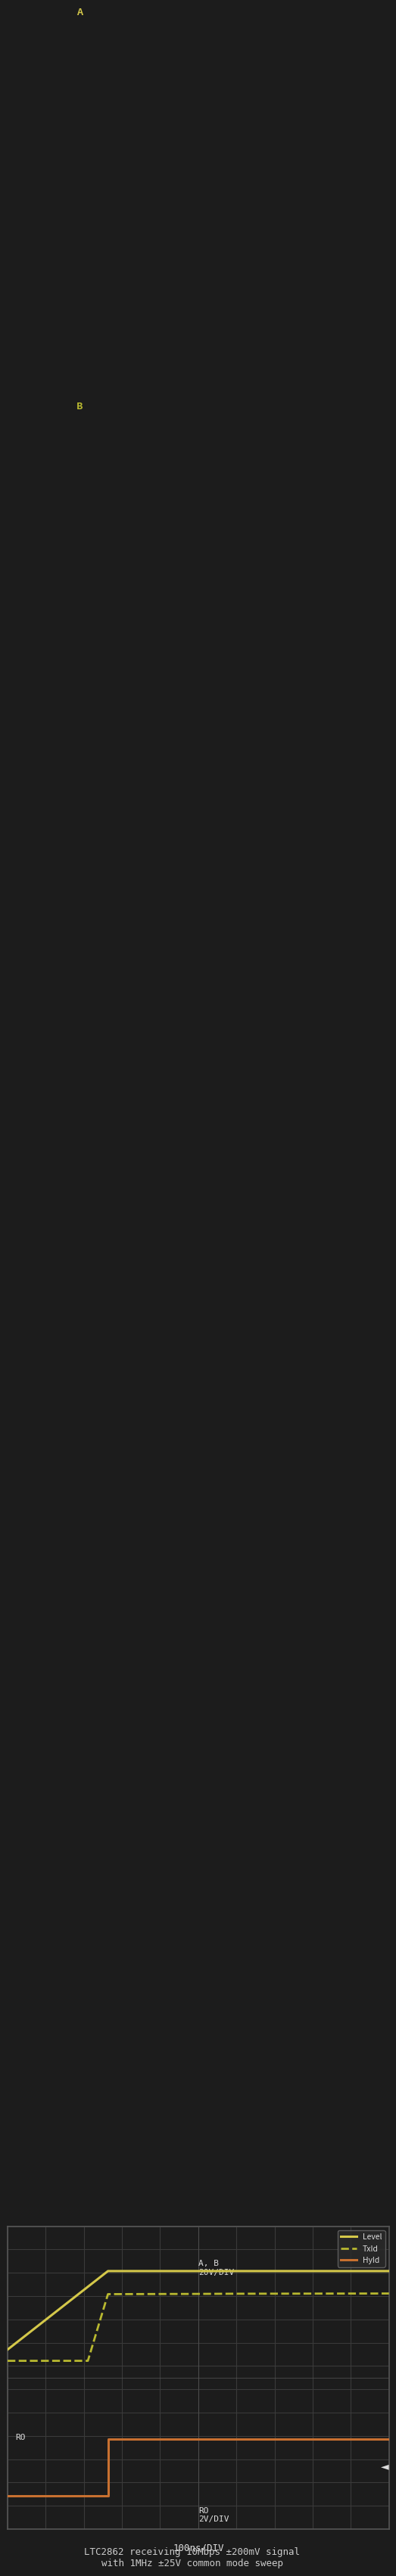

List the series in order of their peak value, highest first.

Level, TxId, HyId